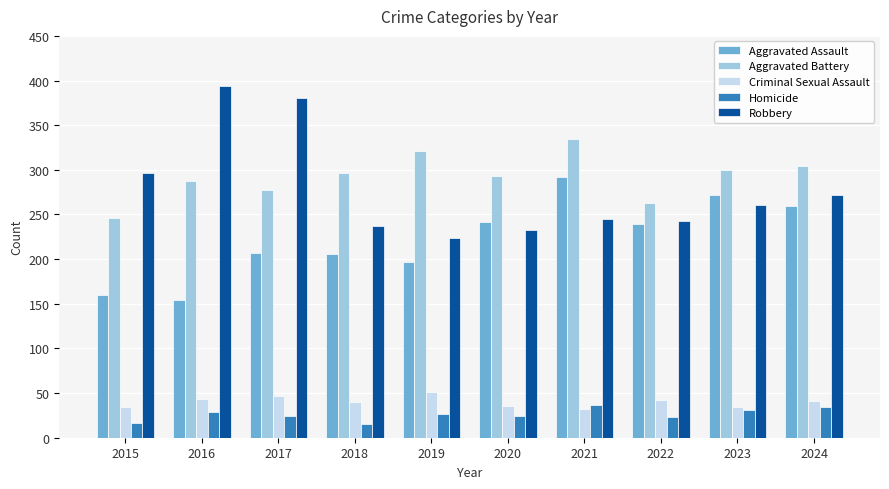

At how many categories does at least one series exceed 18?

10